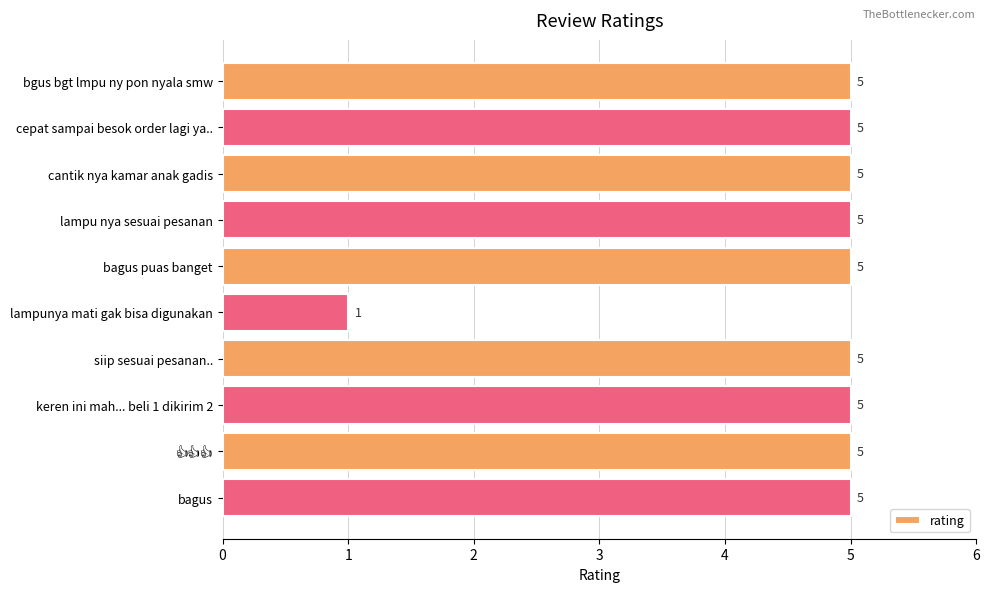

What is the label of the 6th bar from the bottom?

bagus puas banget